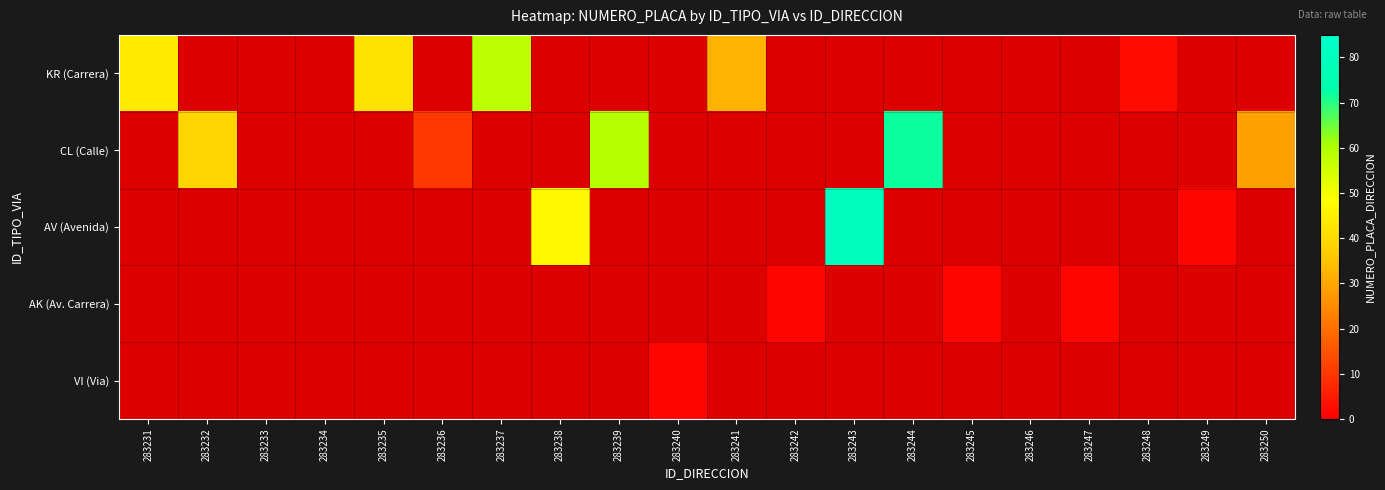

Between 283234 and 283233, which is larger?

283234